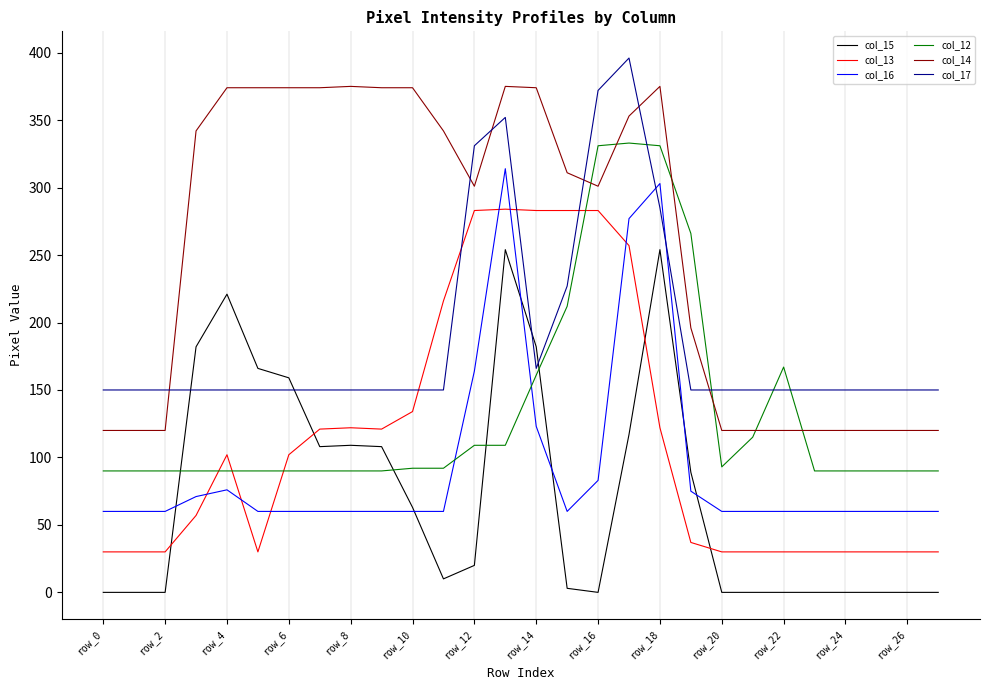

Which series ends up on top after the final intersection of col_12 and col_16?

col_12